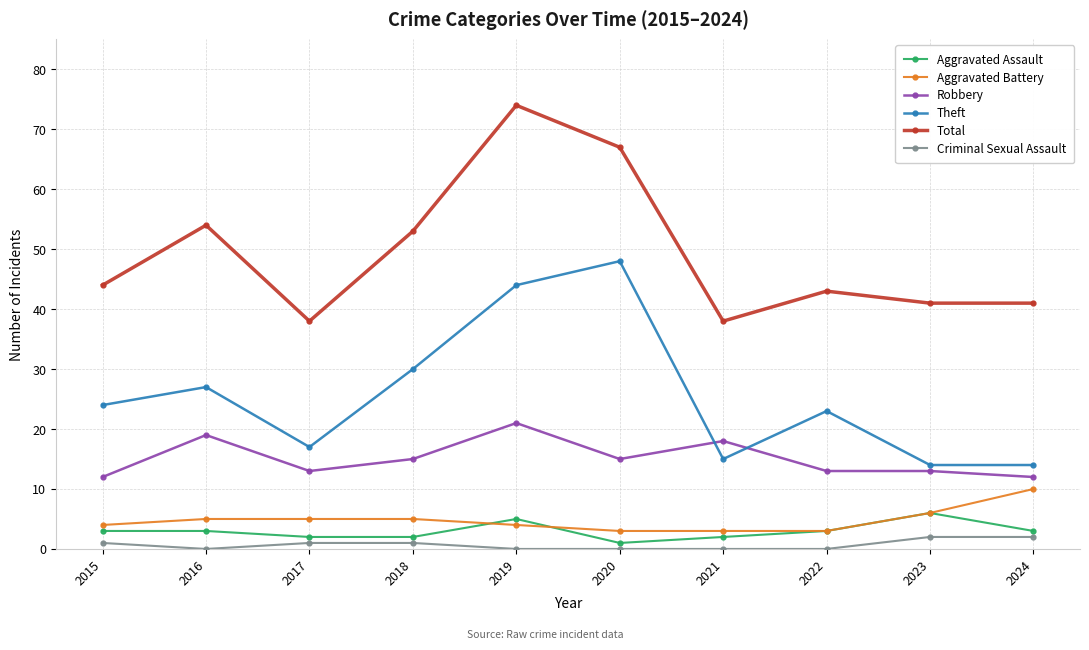

At which category is the sum across all series the highest?

2019